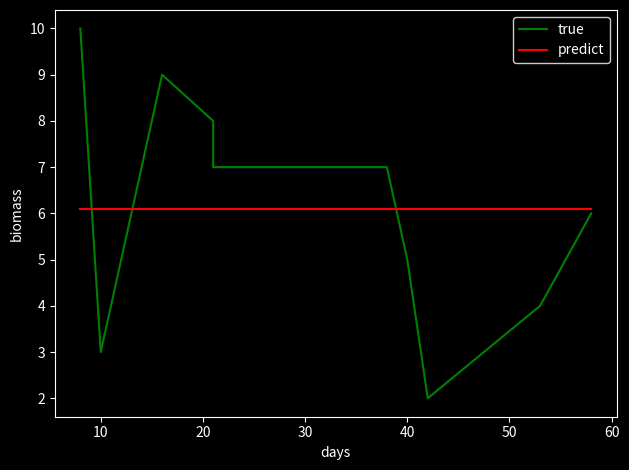

What is the lowest value of the true series?

2.0